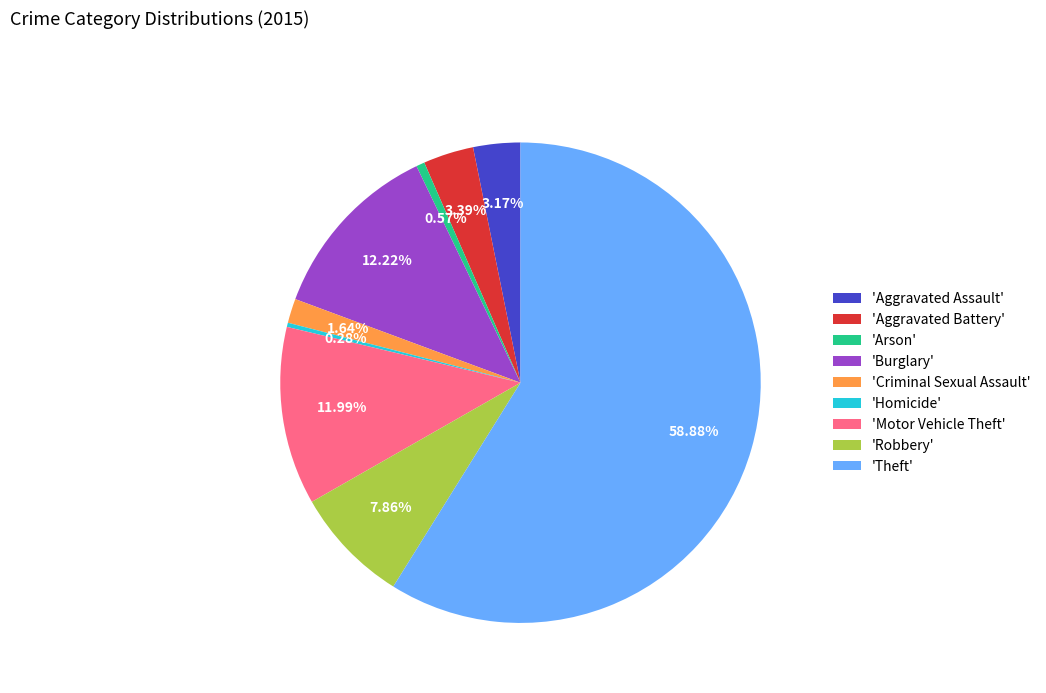

Is there a majority slice in this chart?

Yes